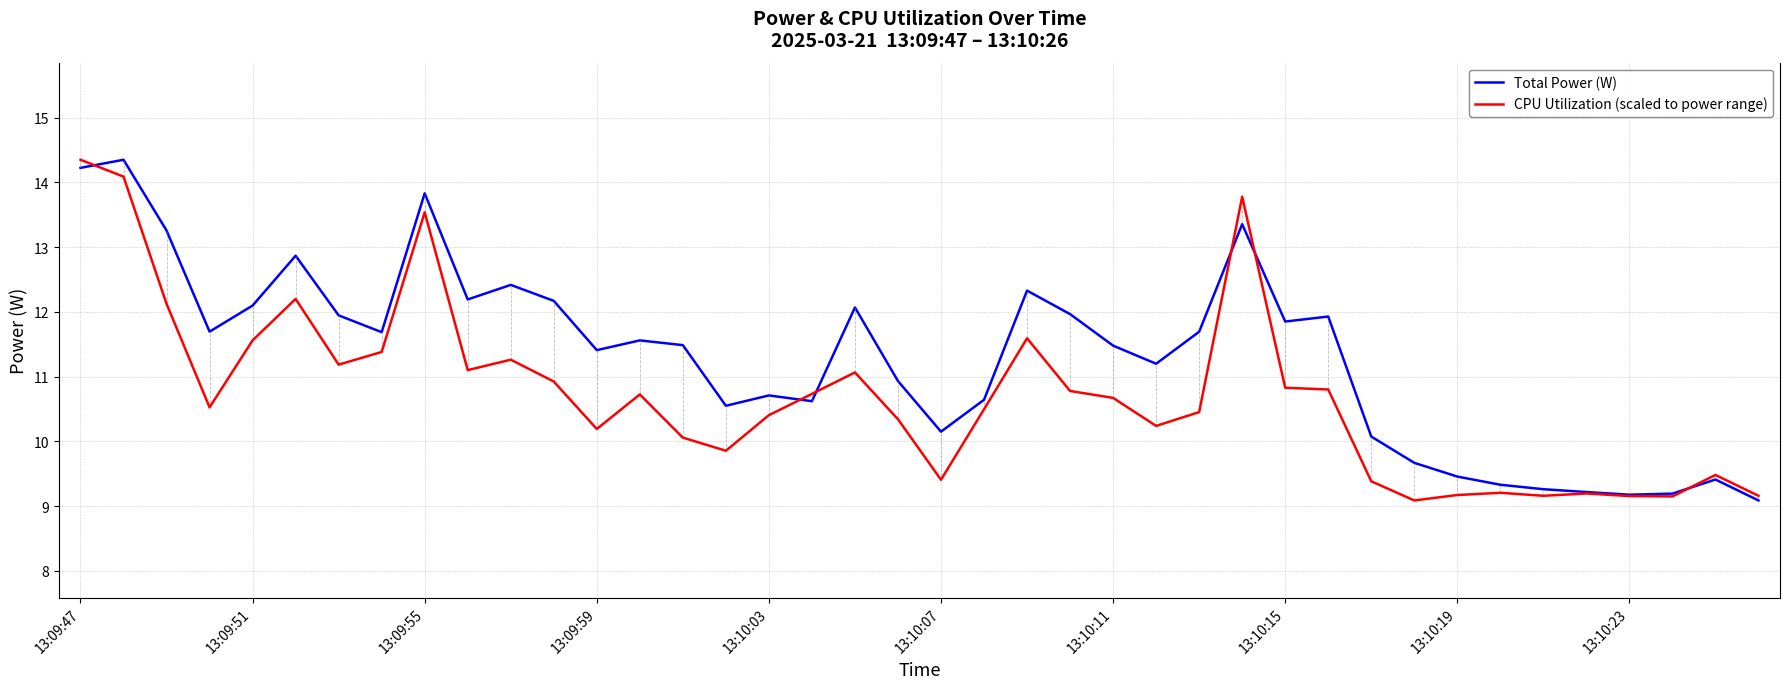

What is the greatest value displayed?

14.4